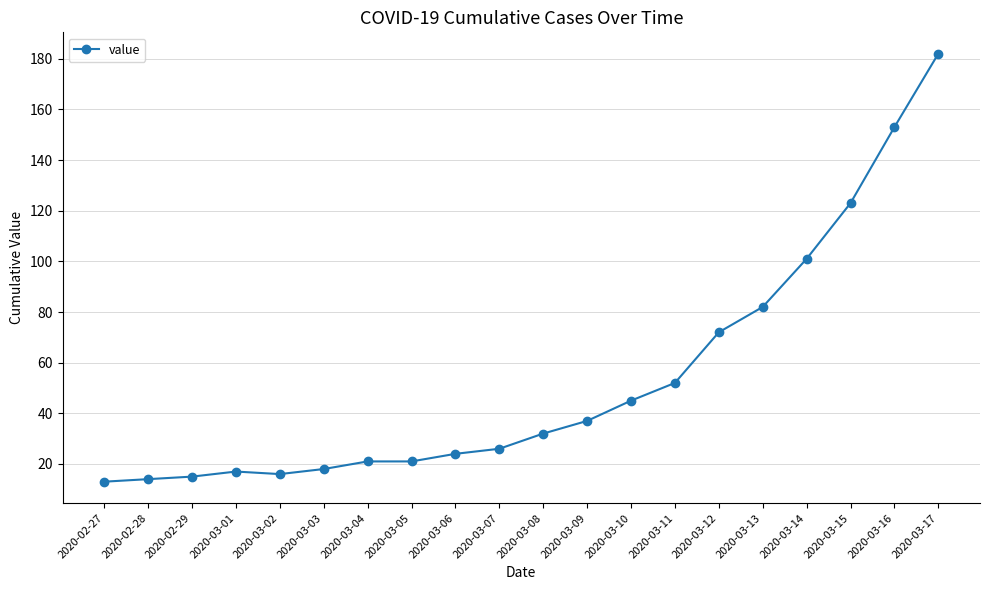

How many lines are shown in the chart?

1